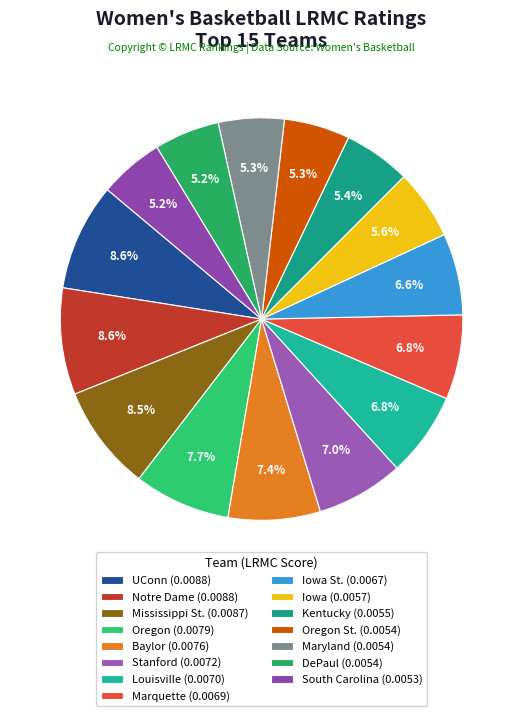

Is there a majority slice in this chart?

No